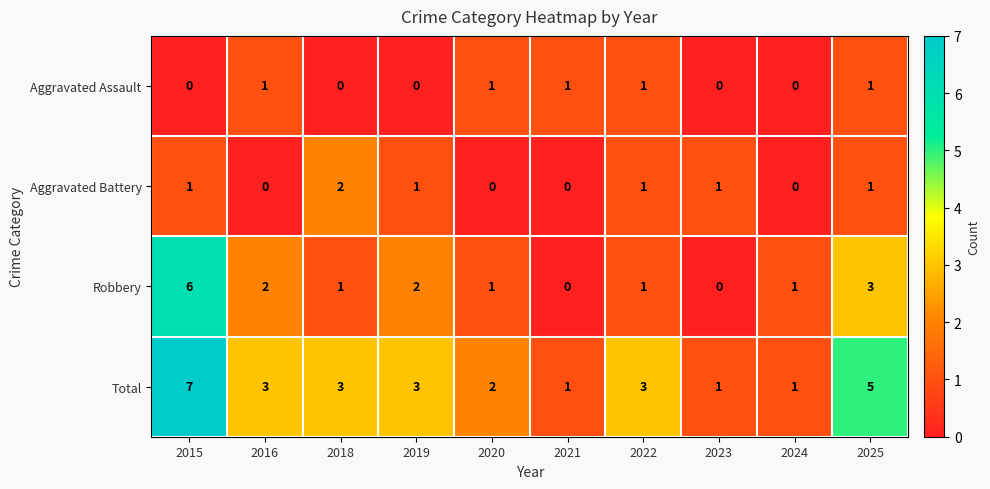

What is the maximum value for Total?

7